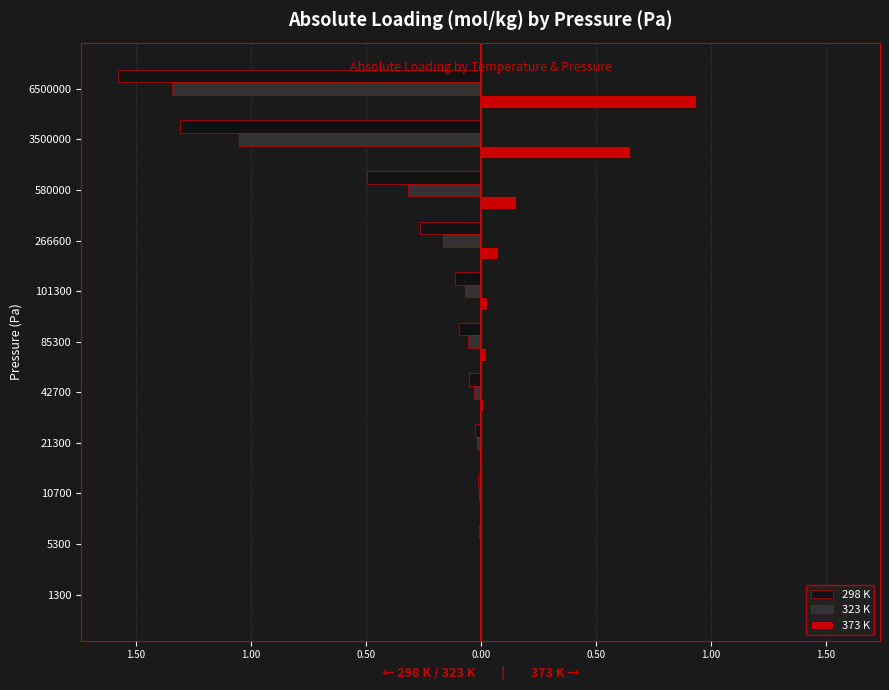

List the series in order of their peak value, lowest first.

298 K, 323 K, 373 K